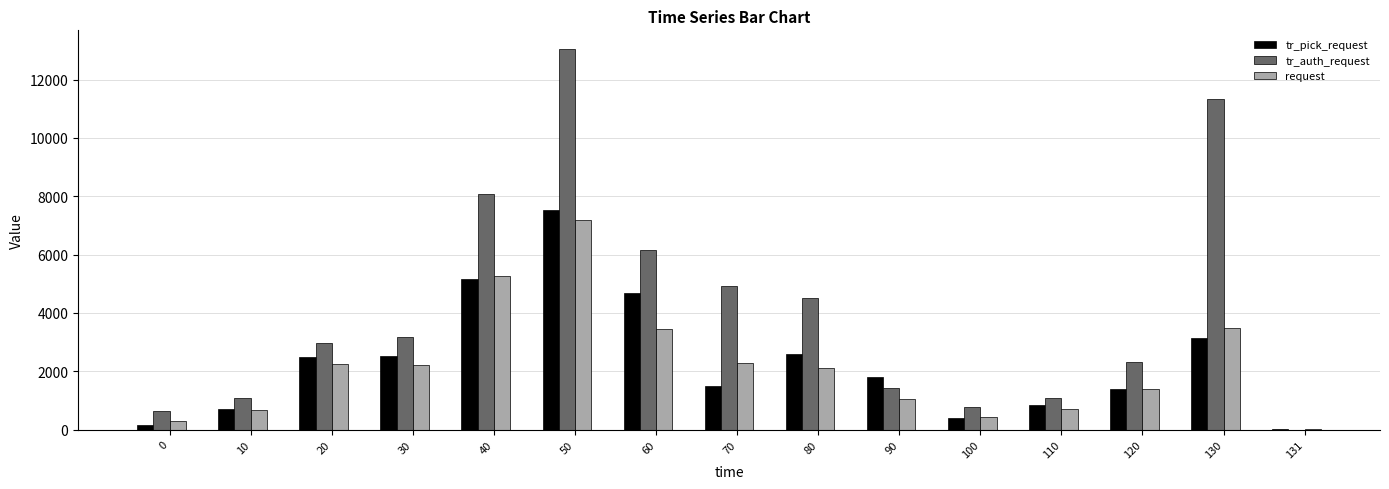

What is the maximum value shown in the chart?

13039.5